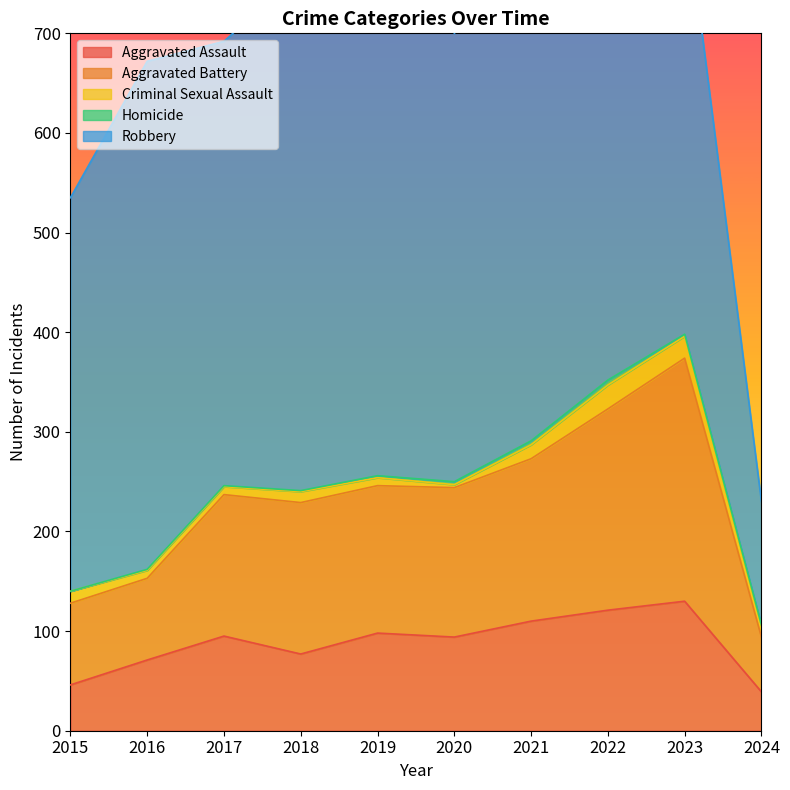

What is the value of the Aggravated Assault point at the 7th from the left?

110